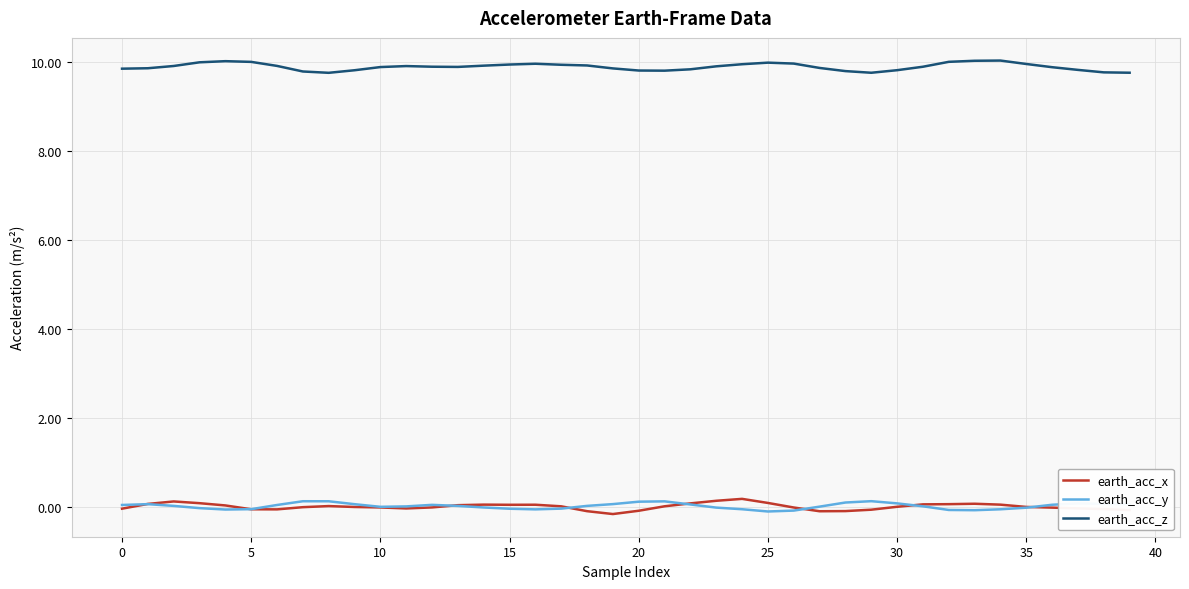

What is the highest value of the earth_acc_x series?

0.2